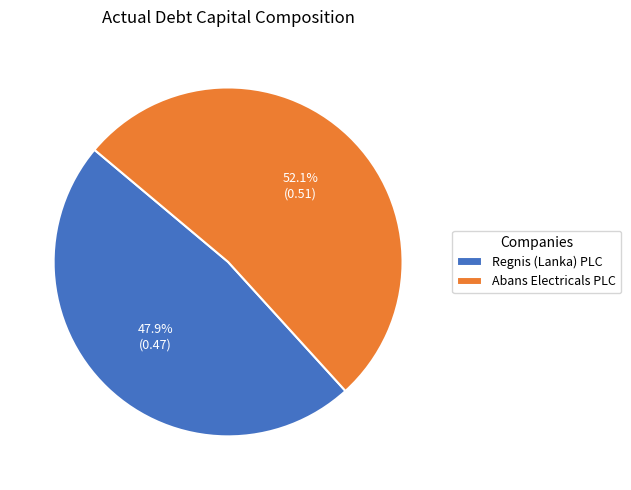

To the nearest percent, what is the difference between the largest and smallest slice percentages?

4%